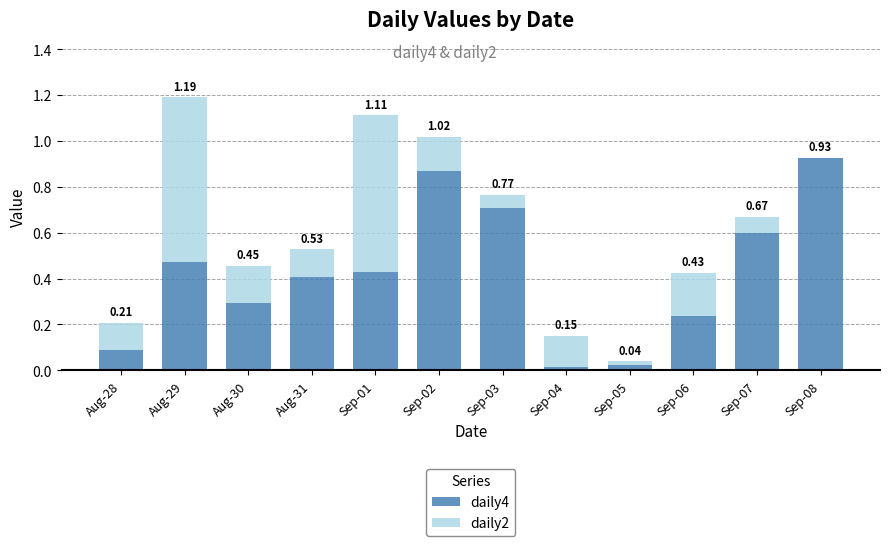

What is the total value across all series at Sep-03?

0.8